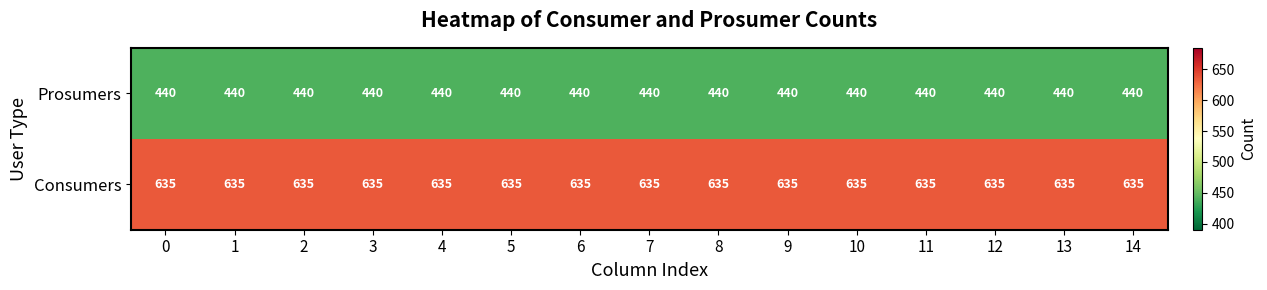

What is the spread (max minus min) of values at 12?

195